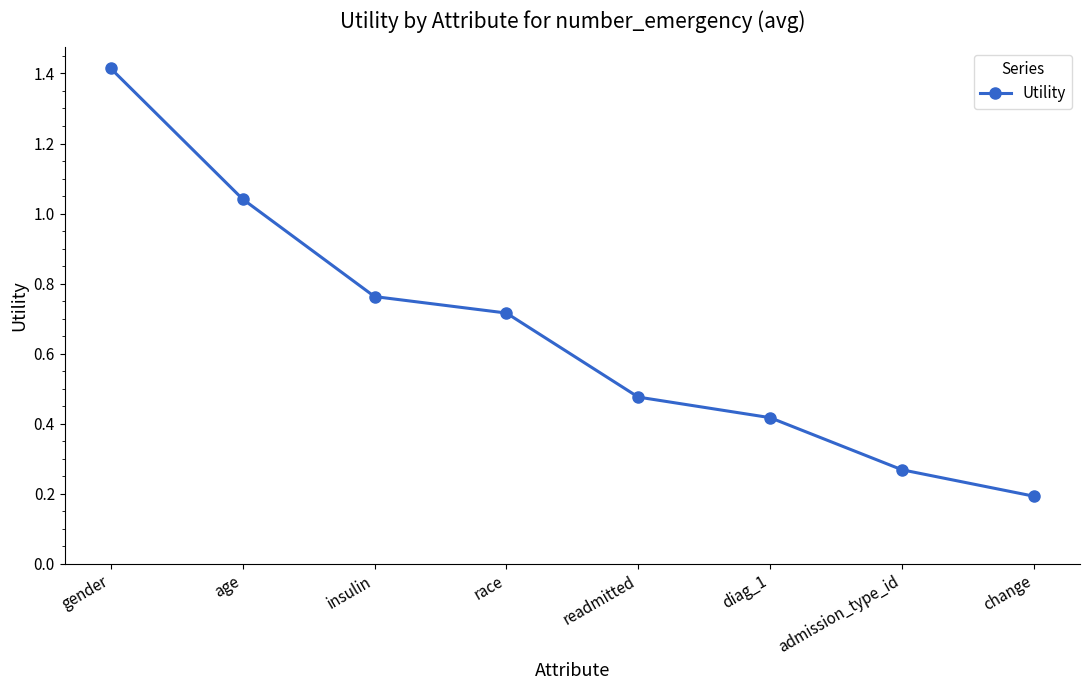

Rank the categories by value from highest to lowest.

gender, age, insulin, race, readmitted, diag_1, admission_type_id, change